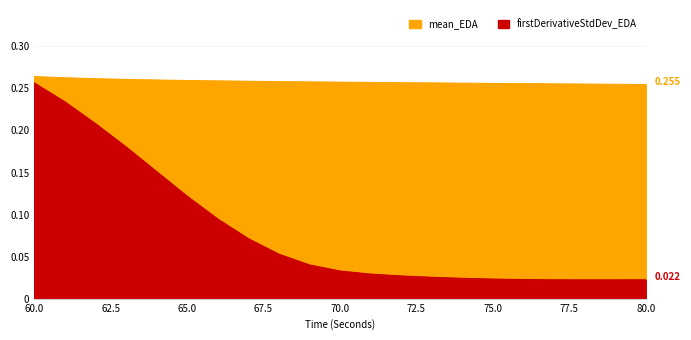

Which series has the largest range (max minus min)?

firstDerivativeStdDev_EDA